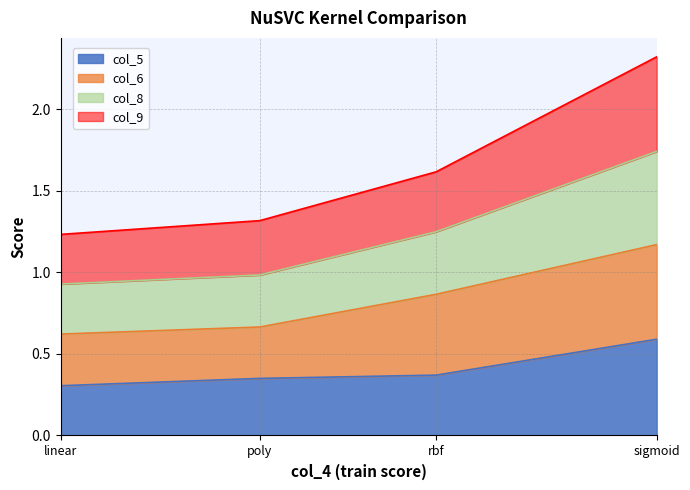

At which label does col_5 reach its peak?

sigmoid